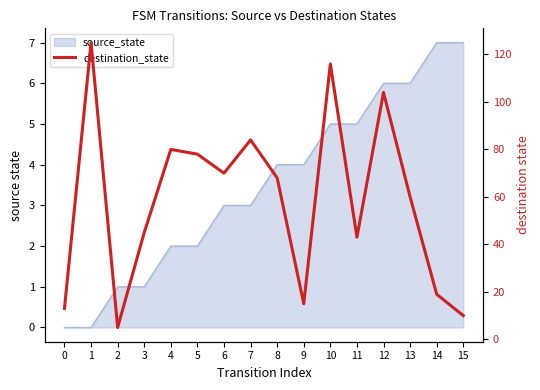

Reading right to left, list all the values displayed in this chart.

10	19	60	104	43	116	15	68	84	70	78	80	45	5	125	13